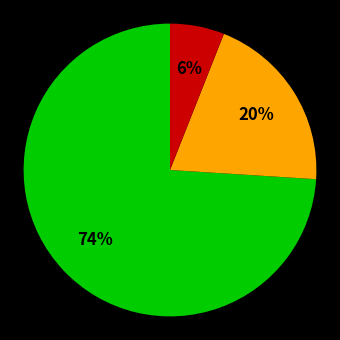

To the nearest percent, what is the difference between the largest and smallest slice percentages?

68%